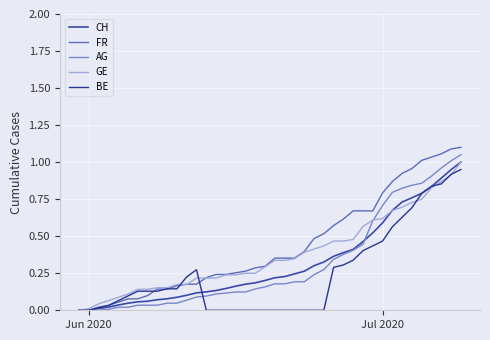

Does the chart have visible grid lines?

Yes